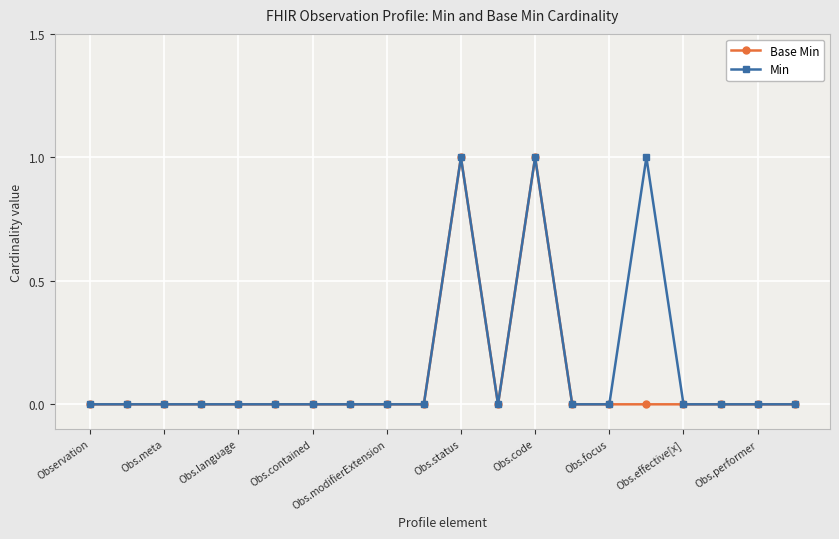

Count the Min values in the range 0 to 1.

20